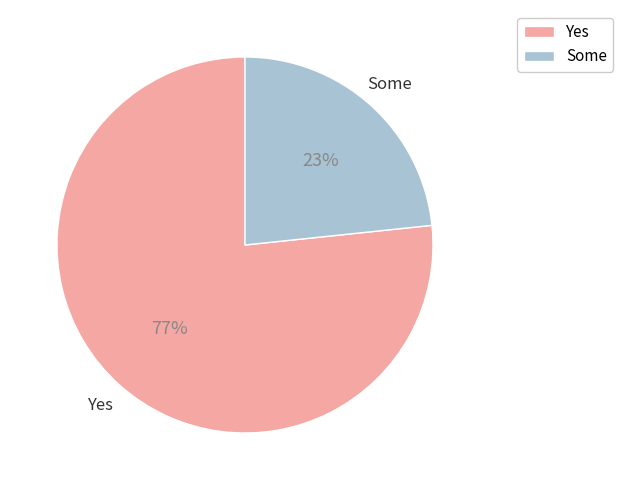

Is the sum of Yes and Some greater than half?

Yes